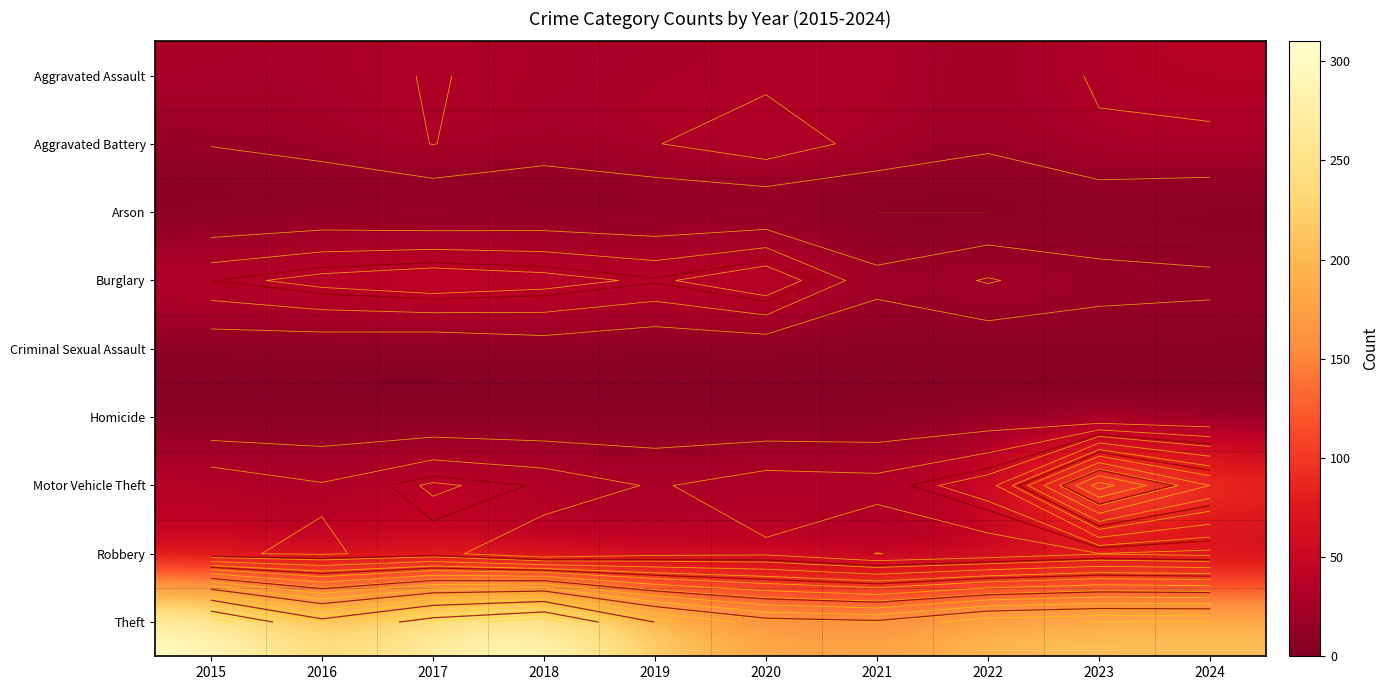

Which has a higher value, 2020 or 2023?

2023